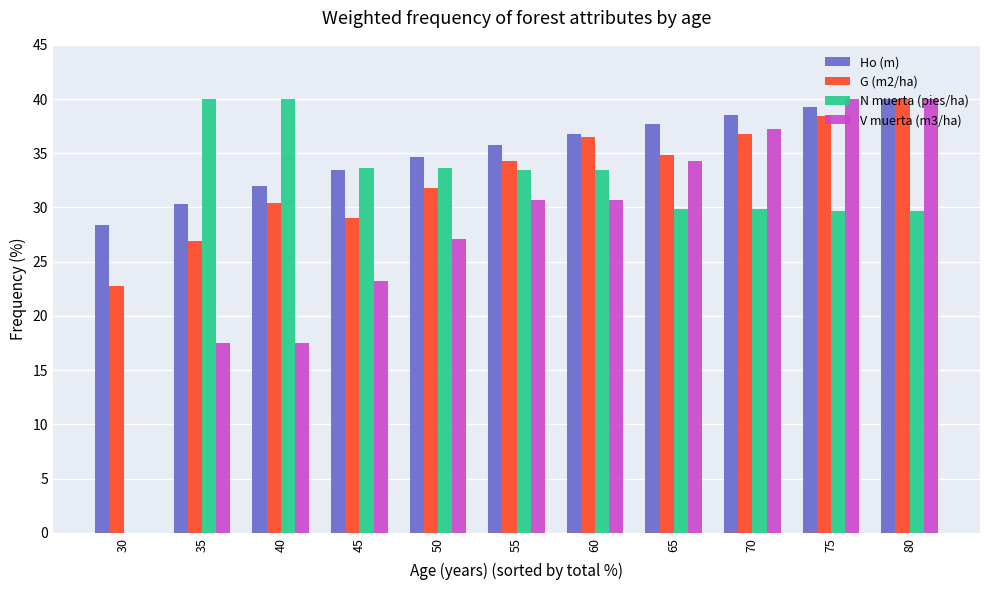

Is the value of G (m2/ha) at 45 greater than the value of V muerta (m3/ha) at 30?

Yes